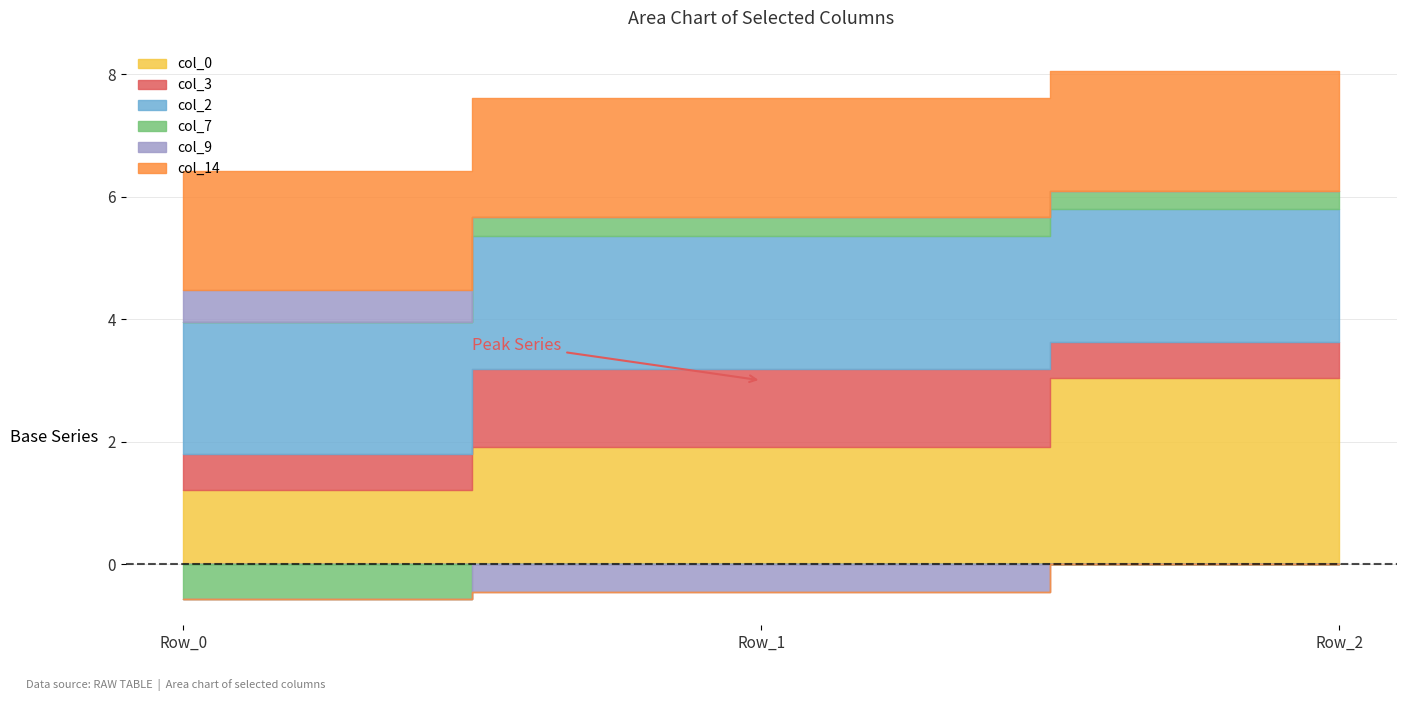

At which label does col_7 reach its peak?

Row_1